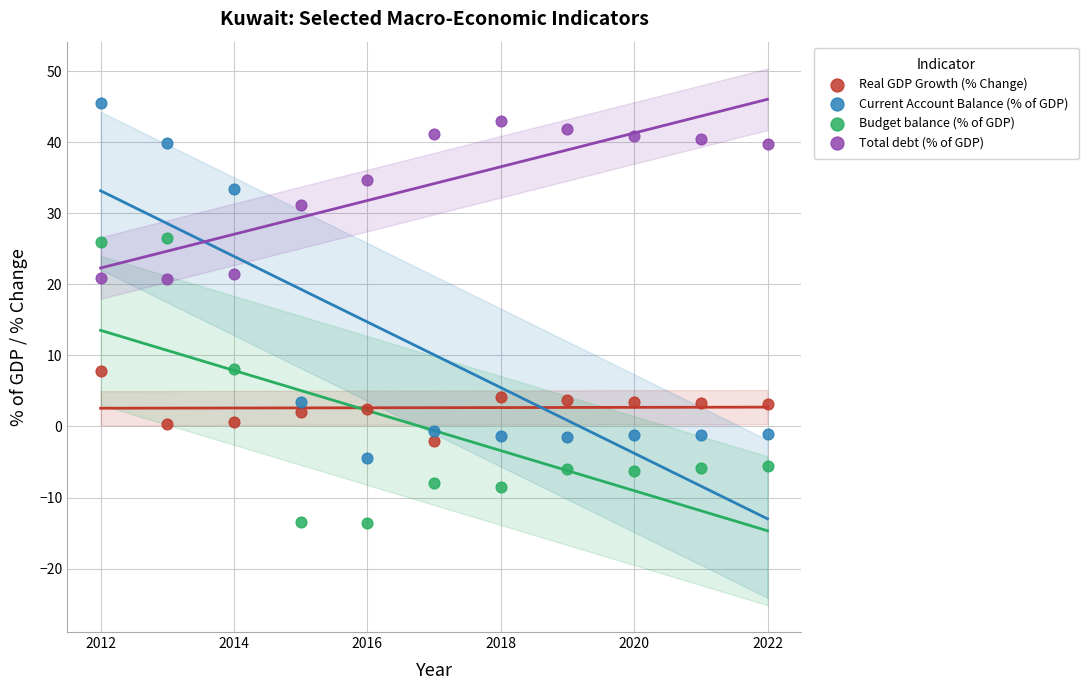

Which series has the widest spread of Y values?

Current Account Balance (% of GDP)